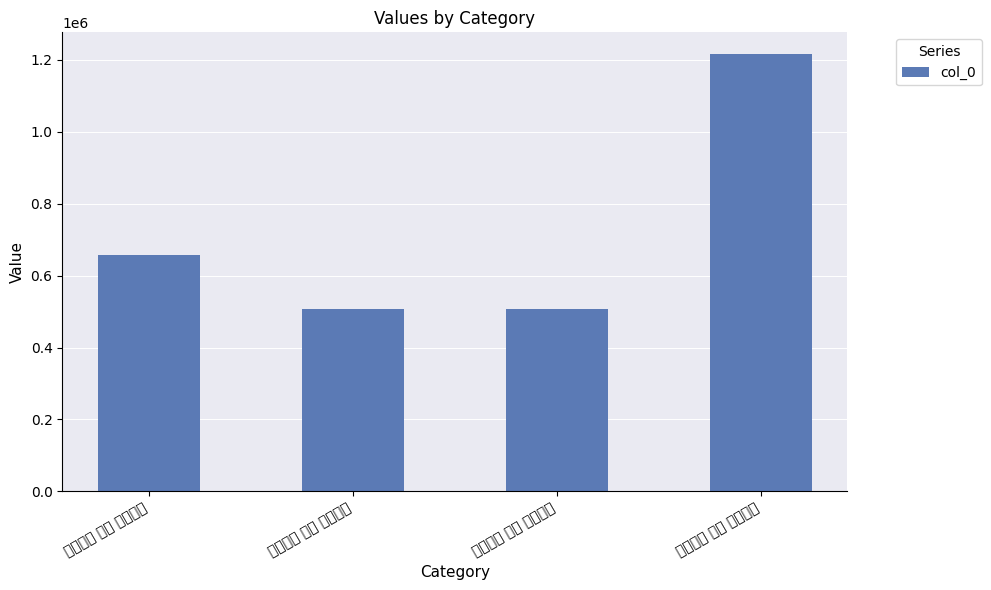

Reading right to left, what are all the values shown in this chart?

杭川八景 其八 龙滩棹歌=1215776	遐龄十景 其八 龙冈雨霁=507744	南昌八景 其八 龙沙夕照=506632	乾宁八景 其八 龙祠神应=657160